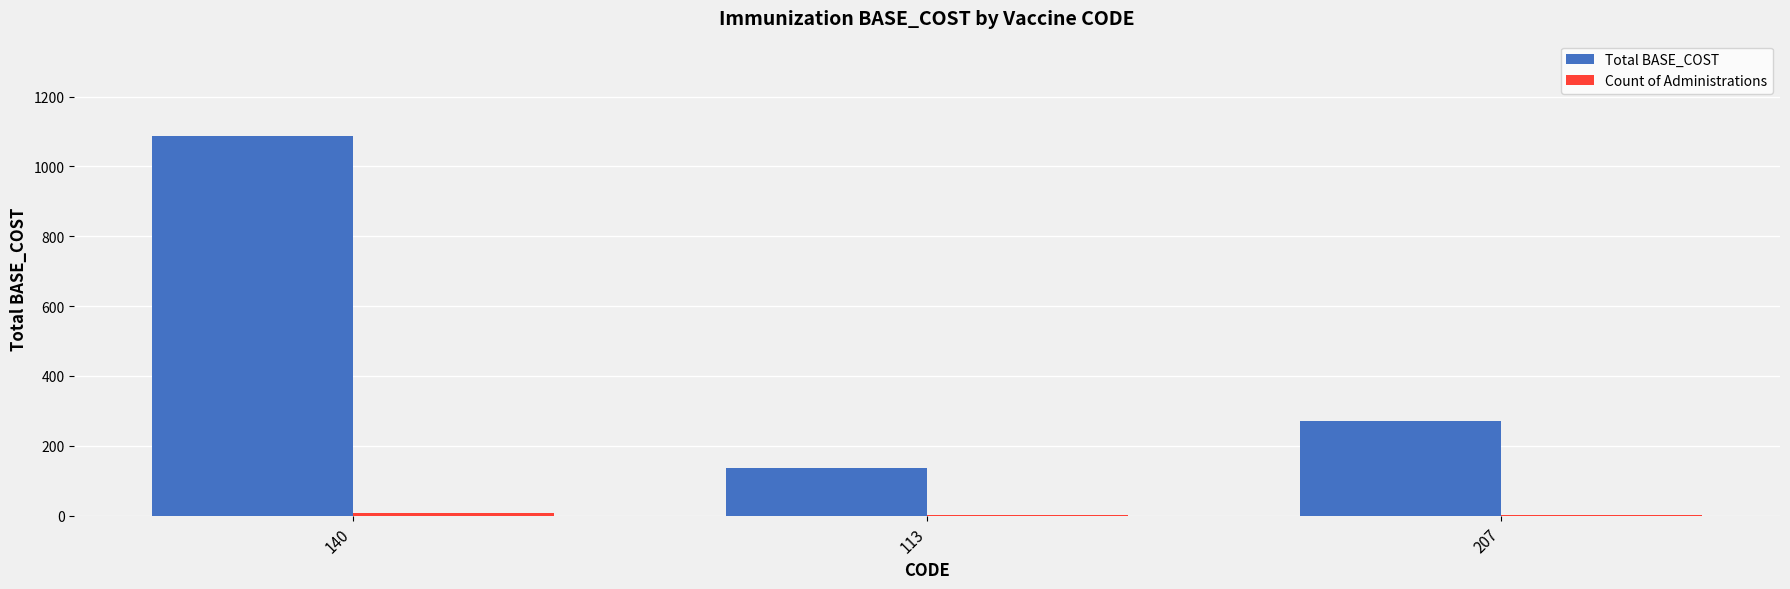

Which series has the largest total across all categories?

Total BASE_COST